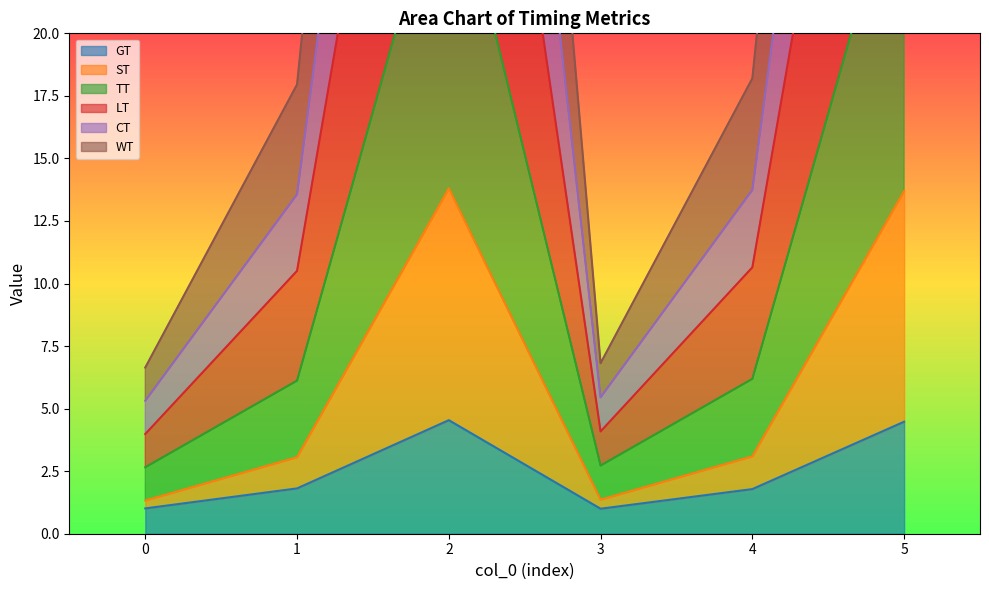

What is the value of the ST point at the 1st from the left?

1.3